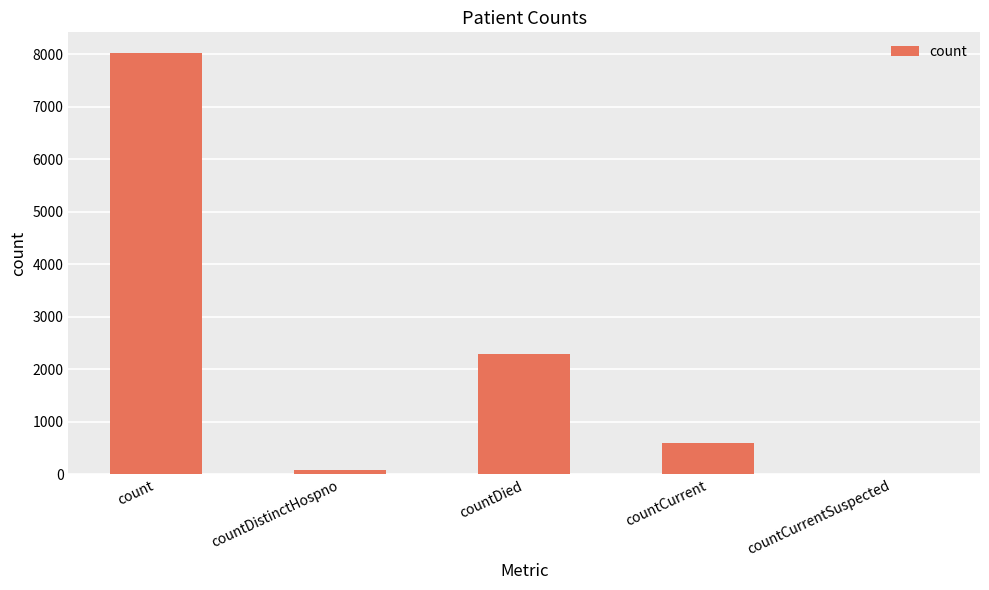

Read the value at count.

8018